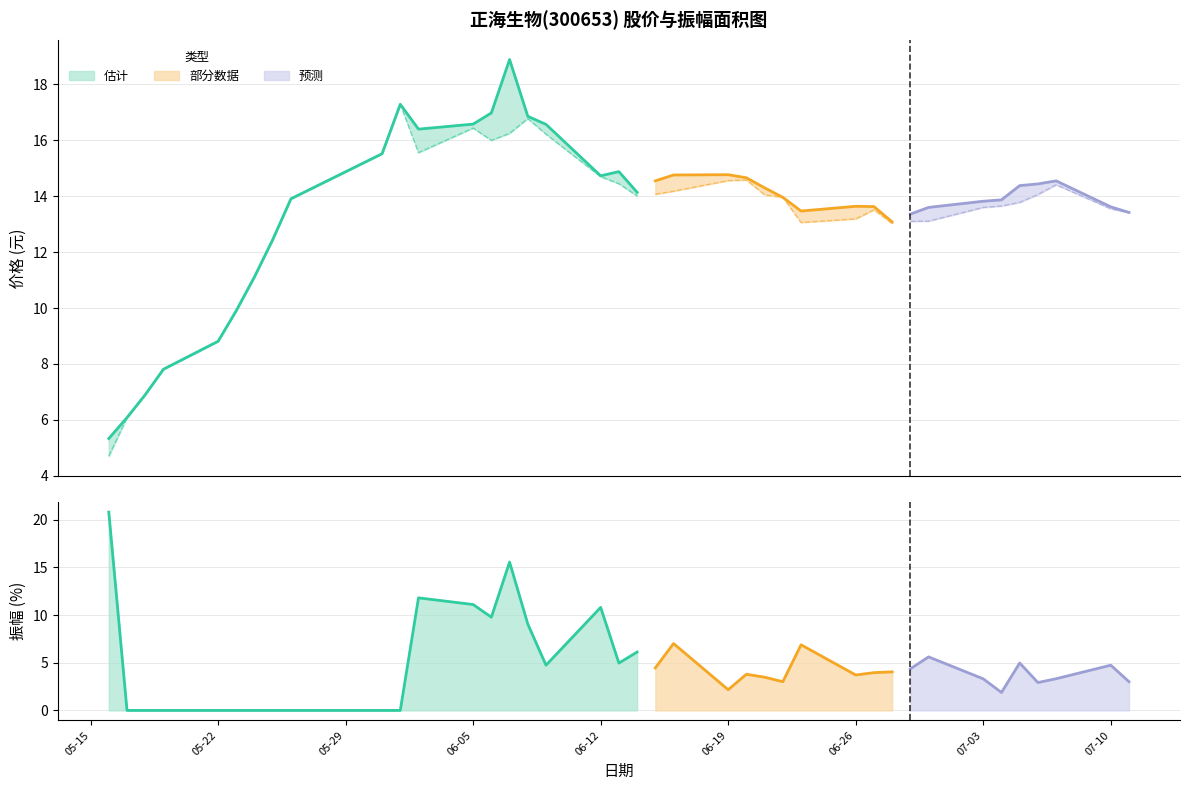

Reading left to right, list all the values displayed in this chart.

收盘: 5.3	6.1	6.9	7.8	8.8	9.9	11.1	12.4	13.9	15.5	17.3	16.4	16.6	17.0	18.9	16.9	16.6	14.7	14.9	14.1	14.6	14.8	14.8	14.7	14.3	14.0	13.5	13.6	13.6	13.1	13.4	13.6	13.8	13.9	14.4	14.4	14.6	13.6	13.4
最低: 4.7	6.1	6.9	7.8	8.8	9.9	11.1	12.4	13.9	15.5	17.3	15.6	16.4	16.0	16.2	16.8	16.2	14.7	14.4	14.0	14.1	14.2	14.6	14.6	14.1	14.0	13.1	13.2	13.5	13.0	13.1	13.1	13.6	13.7	13.8	14.1	14.4	13.6	13.4
振幅: 20.8	0.0	0.0	0.0	0.0	0.0	0.0	0.0	0.0	0.0	0.0	11.8	11.1	9.8	15.6	9.1	4.7	10.8	5.0	6.1	4.5	7.0	2.2	3.8	3.5	3.0	6.9	3.7	4.0	4.0	4.4	5.6	3.3	1.9	5.0	2.9	3.3	4.7	3.0